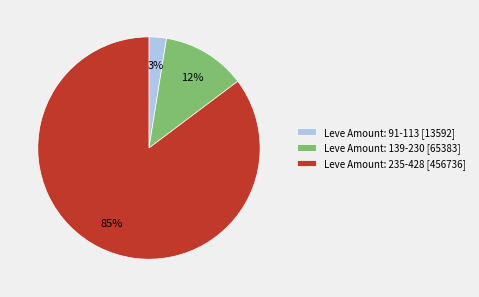

What percentage is the Leve Amount: 235-428 [456736] slice, to the nearest percent?

85%